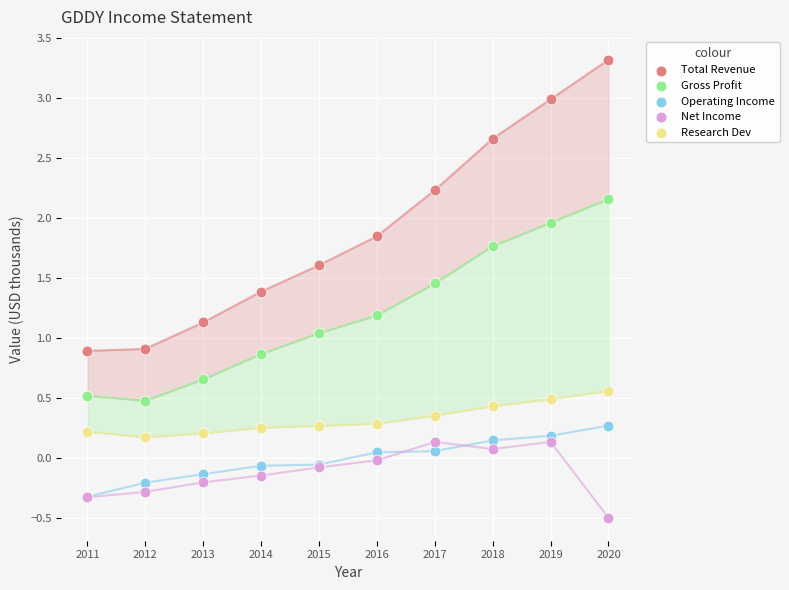

What are all the series names shown in the legend?

Total Revenue, Gross Profit, Operating Income, Net Income, Research Dev